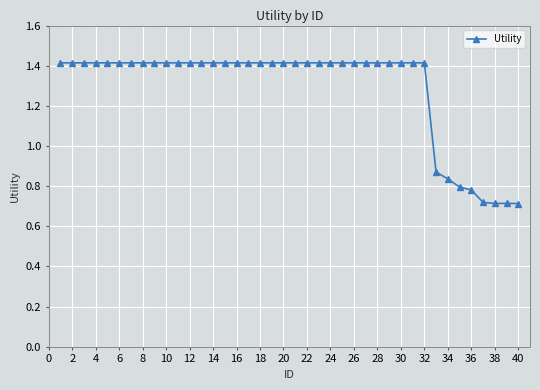

How many values are between 1 and 2?

32